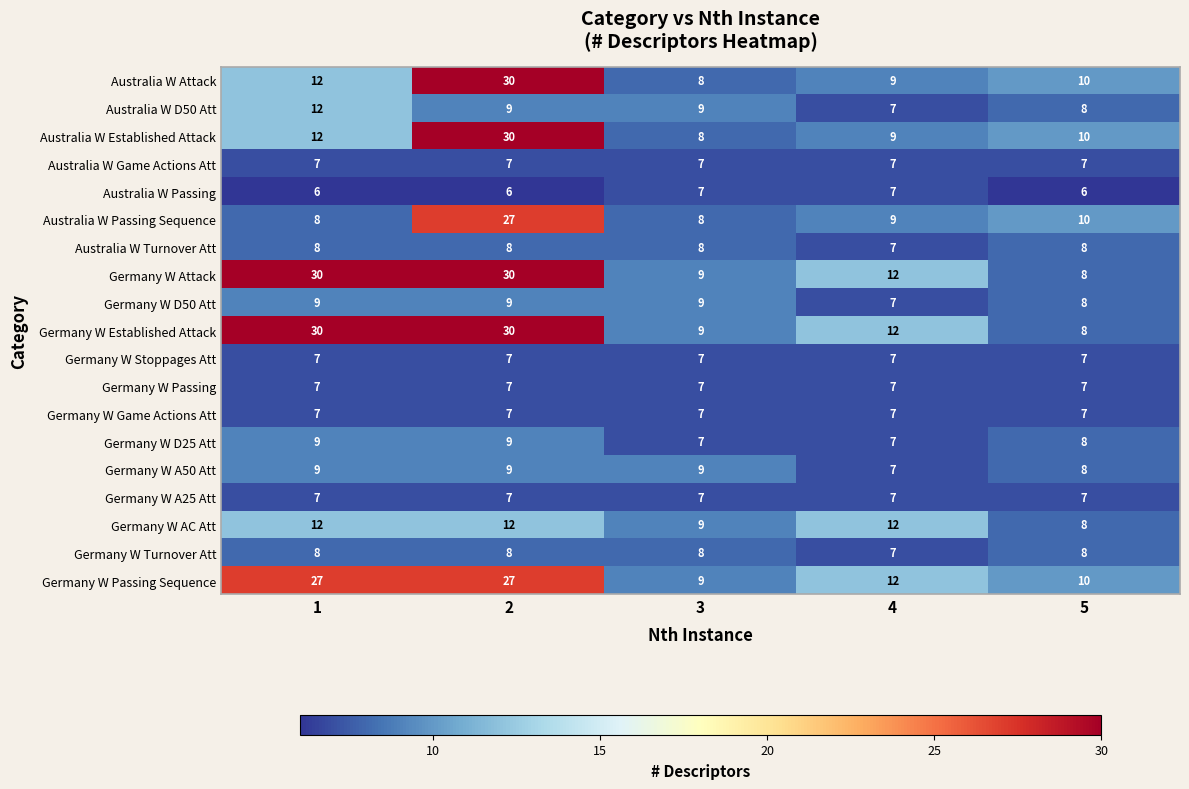

How many data points in Germany W Established Attack are less than 12?

2